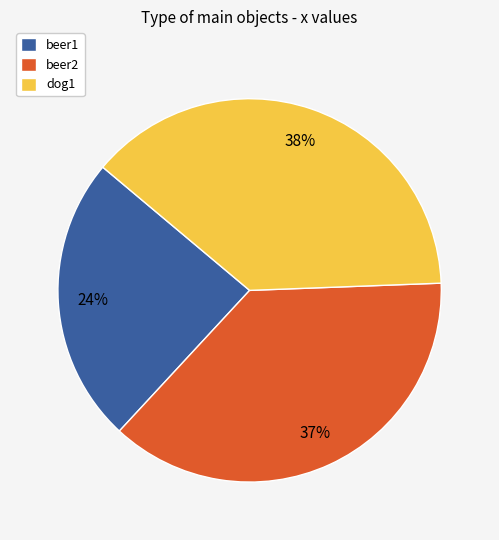

Which slice is the smallest?

beer1